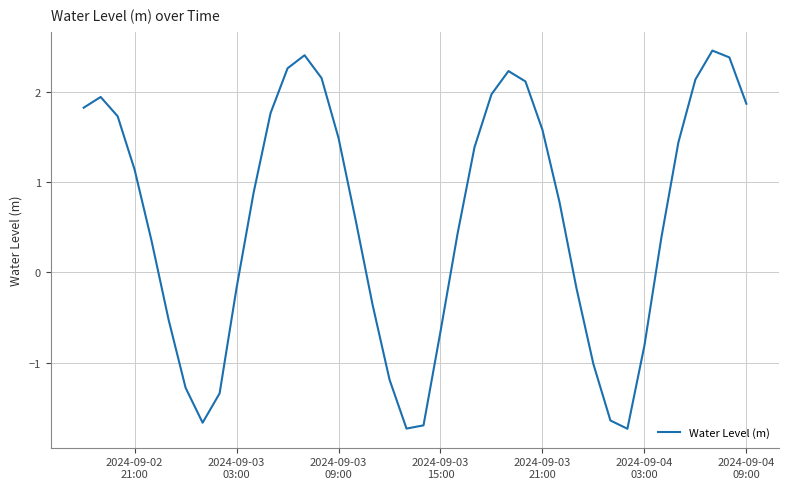

What is the sum of all values?

23.7